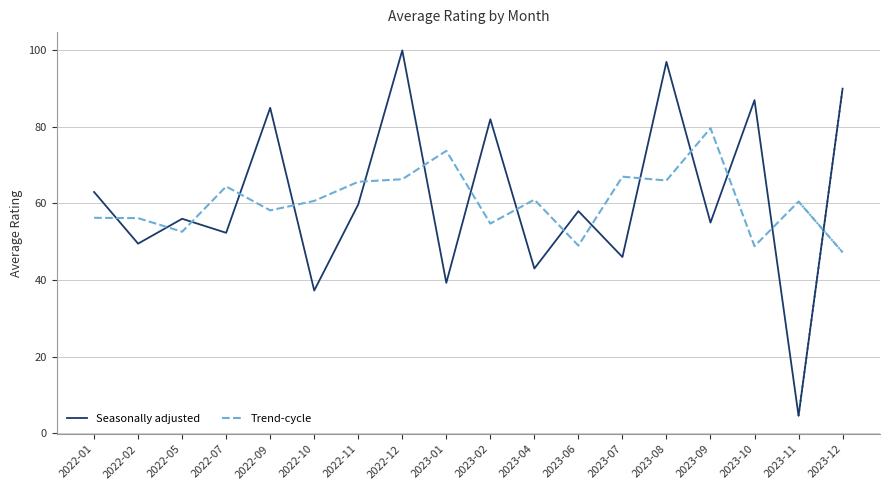

What is the sum of the Seasonally adjusted values at 2022-07 and 2023-09?

107.3